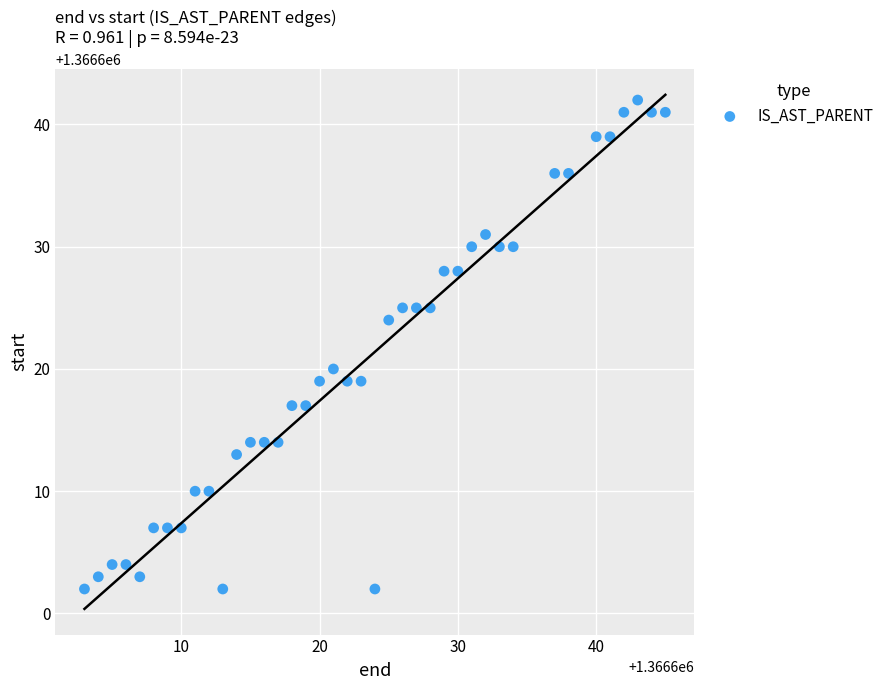

What is the range of Y values (max minus min)?

40